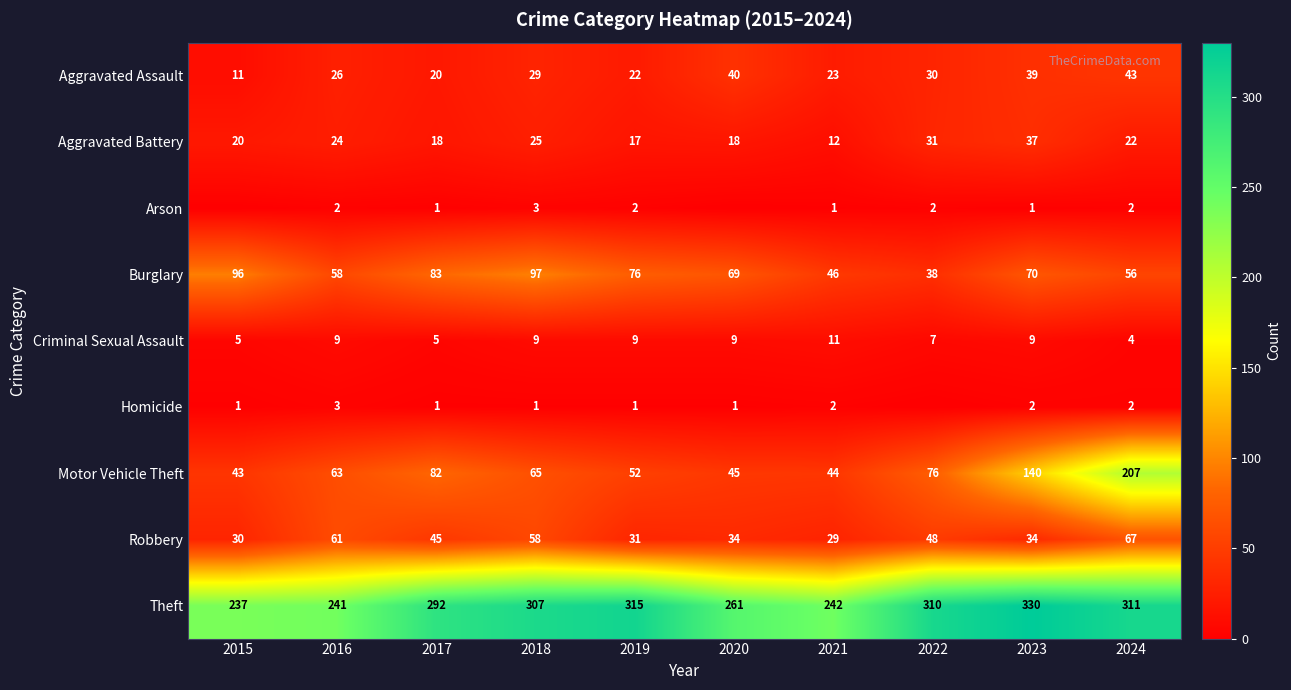

At which label does Robbery reach its peak?

2024